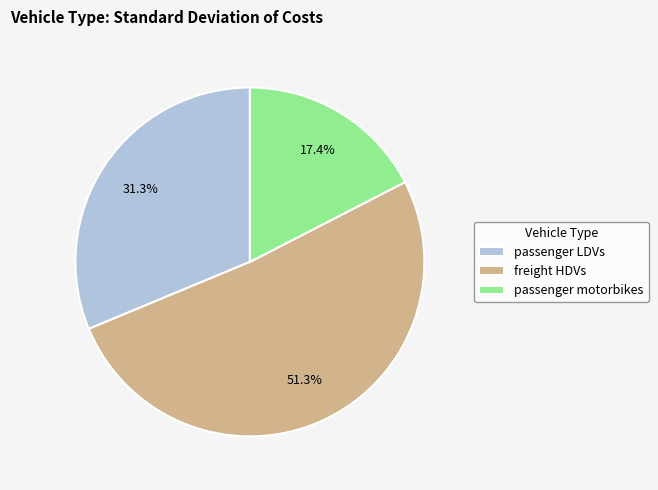

To the nearest percent, what is the combined percentage of passenger LDVs and freight HDVs?

83%